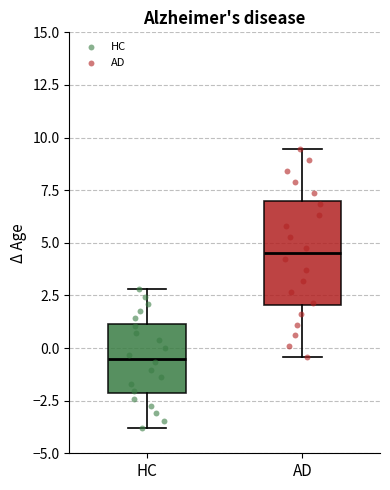

Reading left to right, read every box against the y-axis: the position of its median line, the range the box covers, and the ends of its whiskers. The values are not printed on the chart, so give them approximately, as read against the axis.

HC: median -0.5, box -2.0 to 1.0, whiskers -4.0 to 3.0
AD: median 4.5, box 2.0 to 7.0, whiskers -0.5 to 9.5